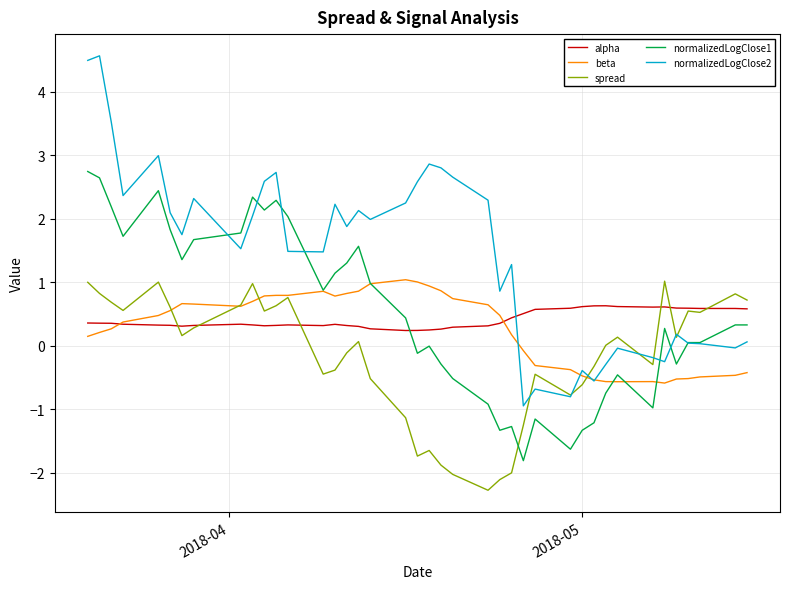

What is the smallest value displayed?

-2.3